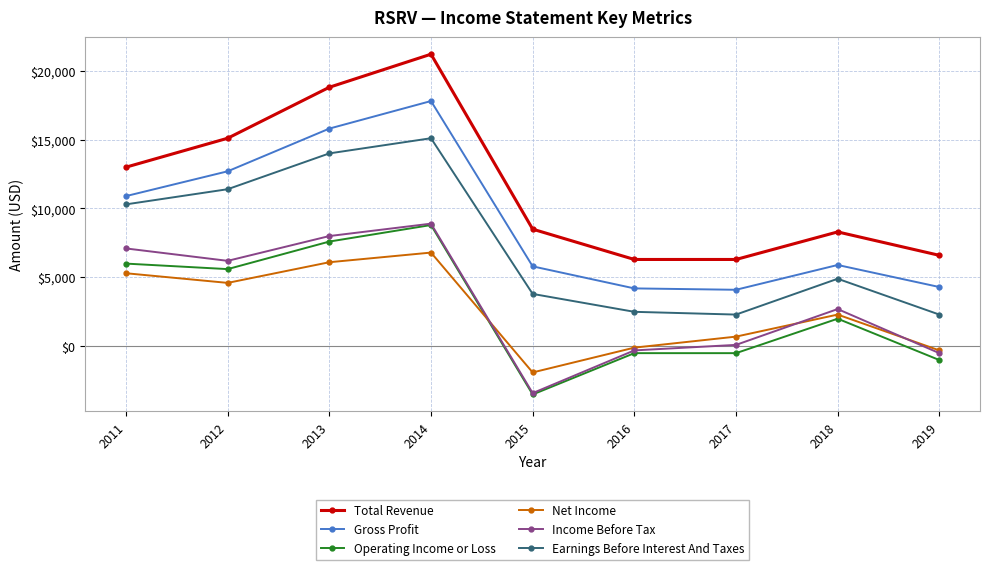

How many distinct data groups are displayed?

6